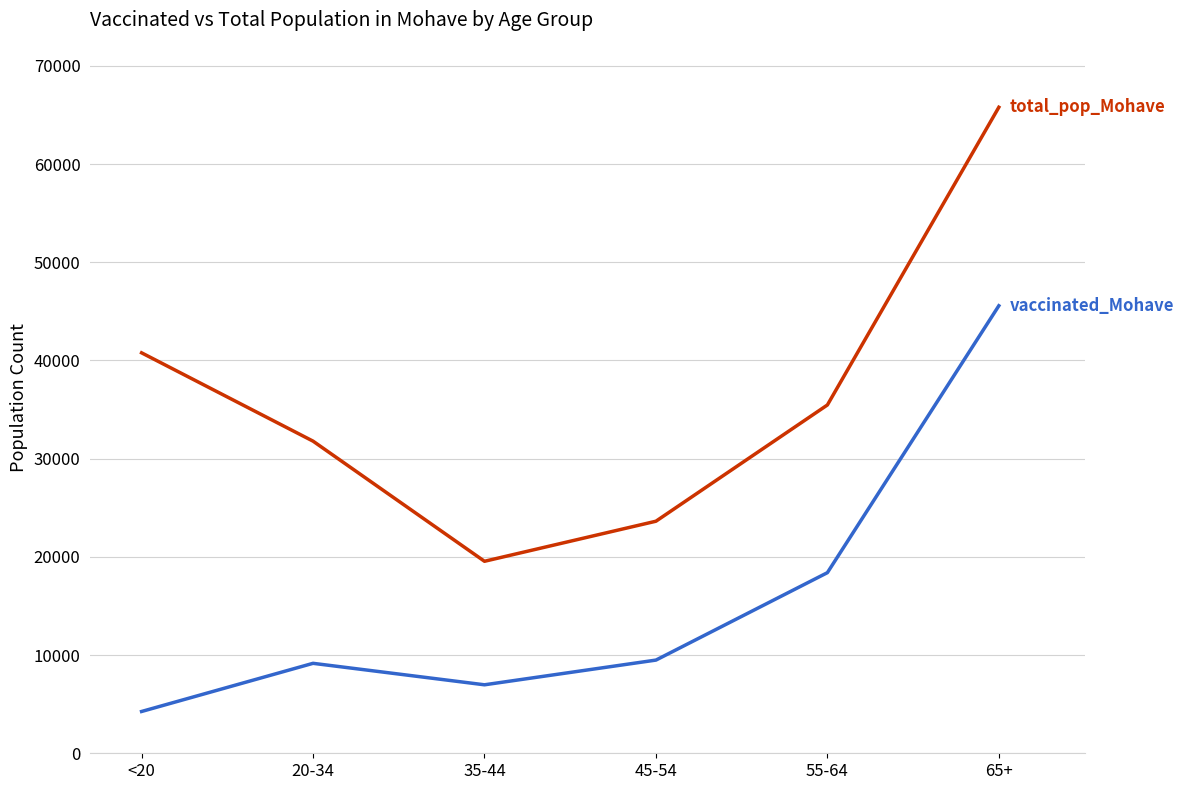

What is the spread (max minus min) of values at 35-44?

12577